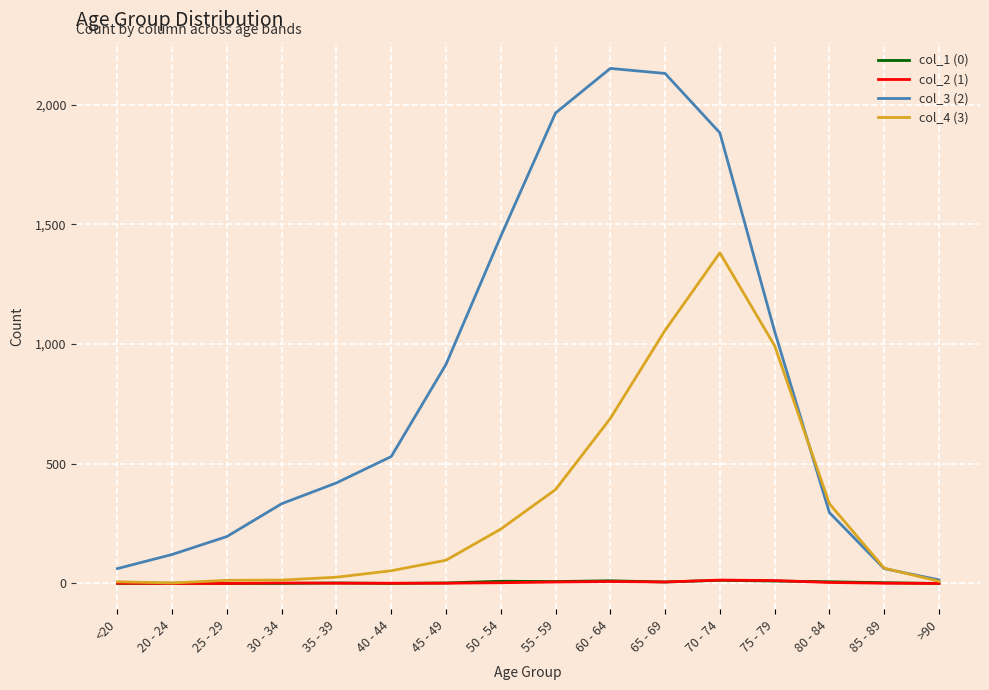

Which series has the largest range (max minus min)?

col_3 (2)